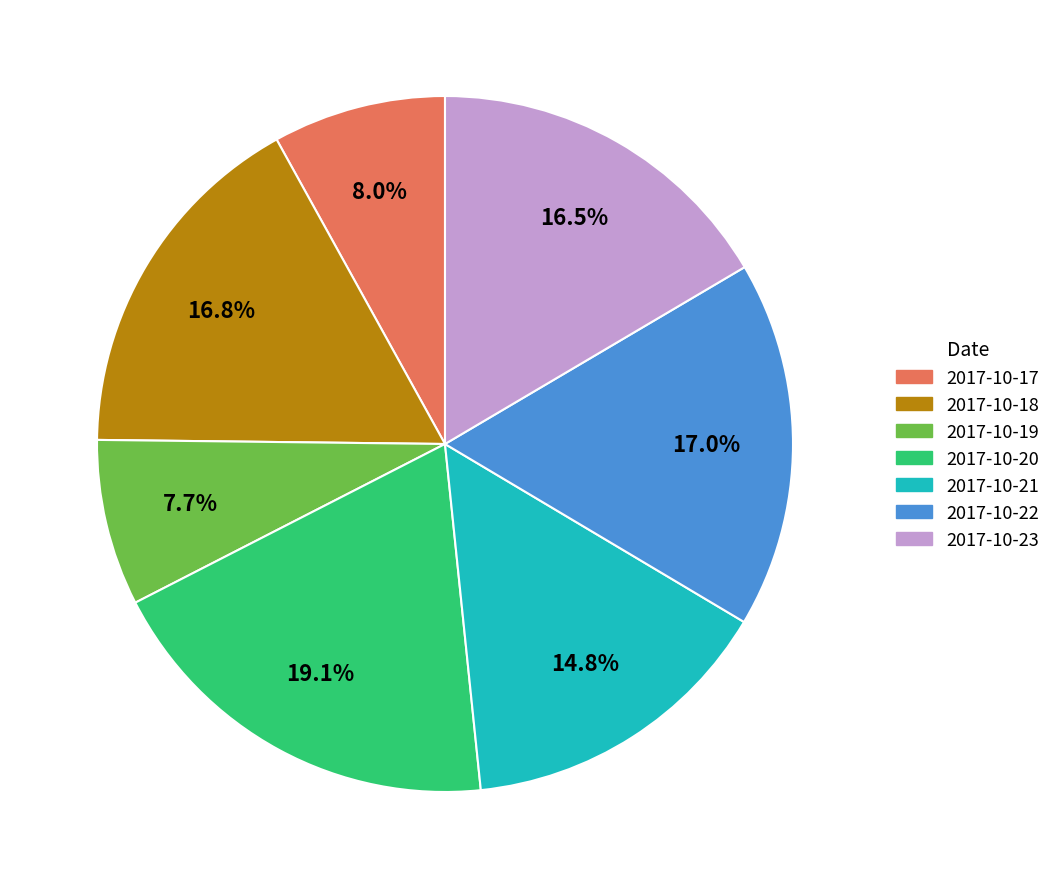

True or false: 2017-10-19 accounts for 19% of the total.

False